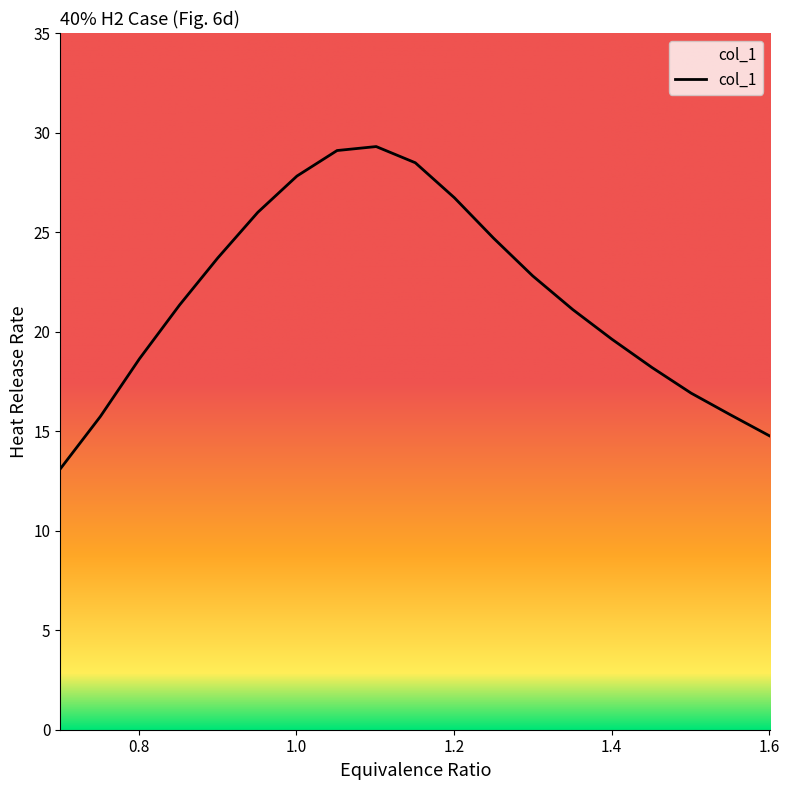

What is the smallest value displayed?

13.1